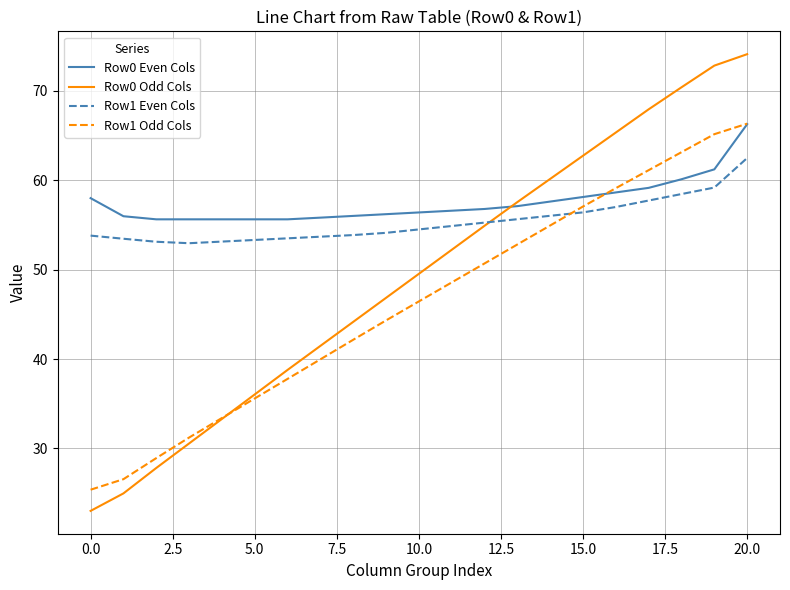

Which series has the largest range (max minus min)?

Row0 Odd Cols